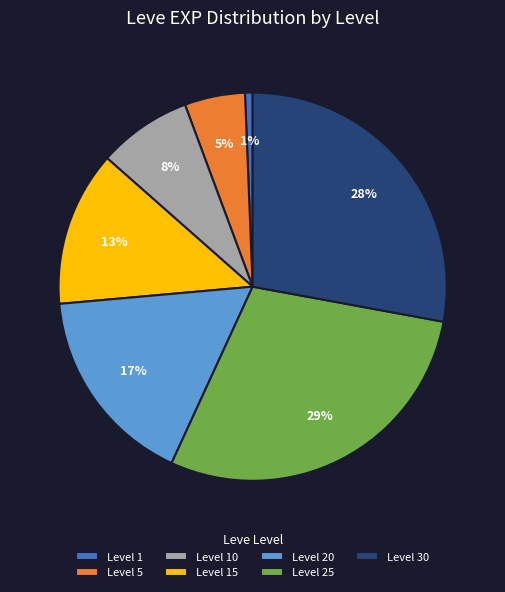

To the nearest percent, what is the average slice percentage?

14%